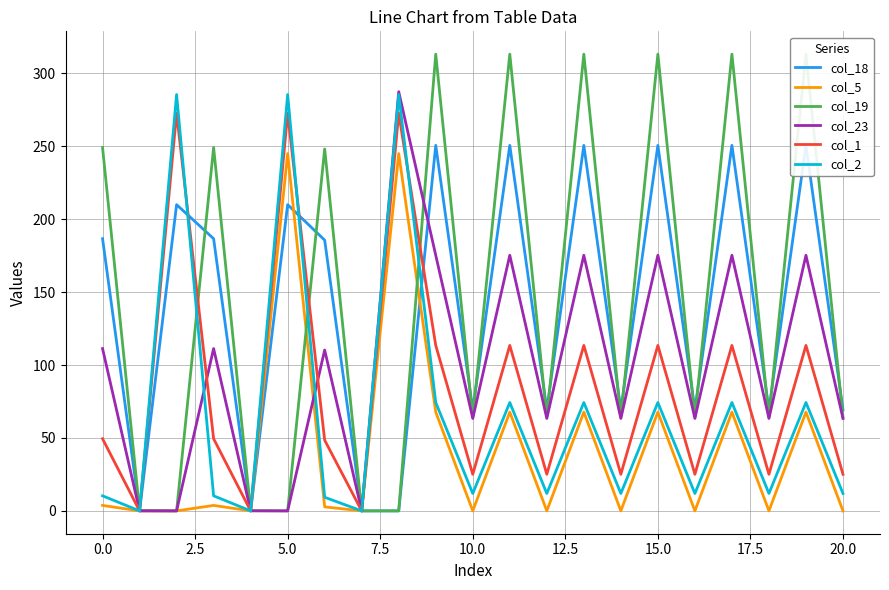

What is the total value across all series at 13?

994.8